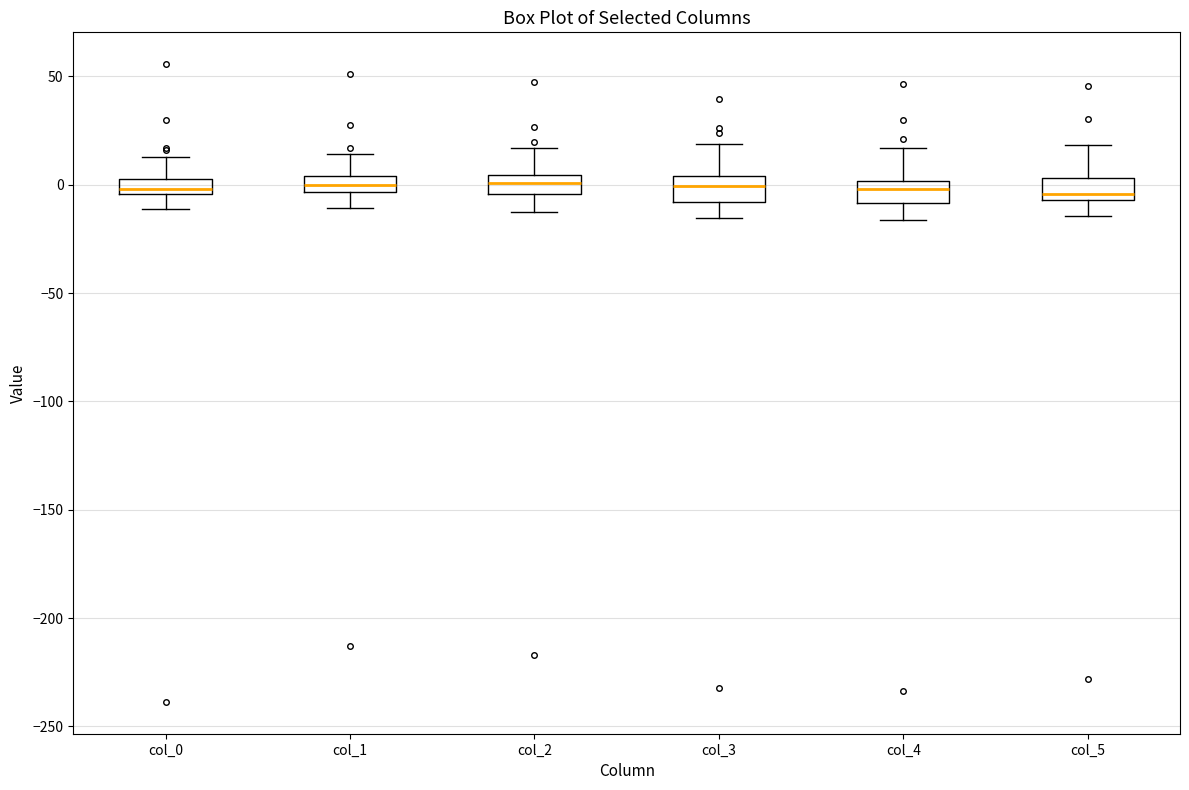

Where is the upper edge of the box for col_5 on the y-axis? The values are not printed on the chart, so give them approximately, as read against the axis.

5